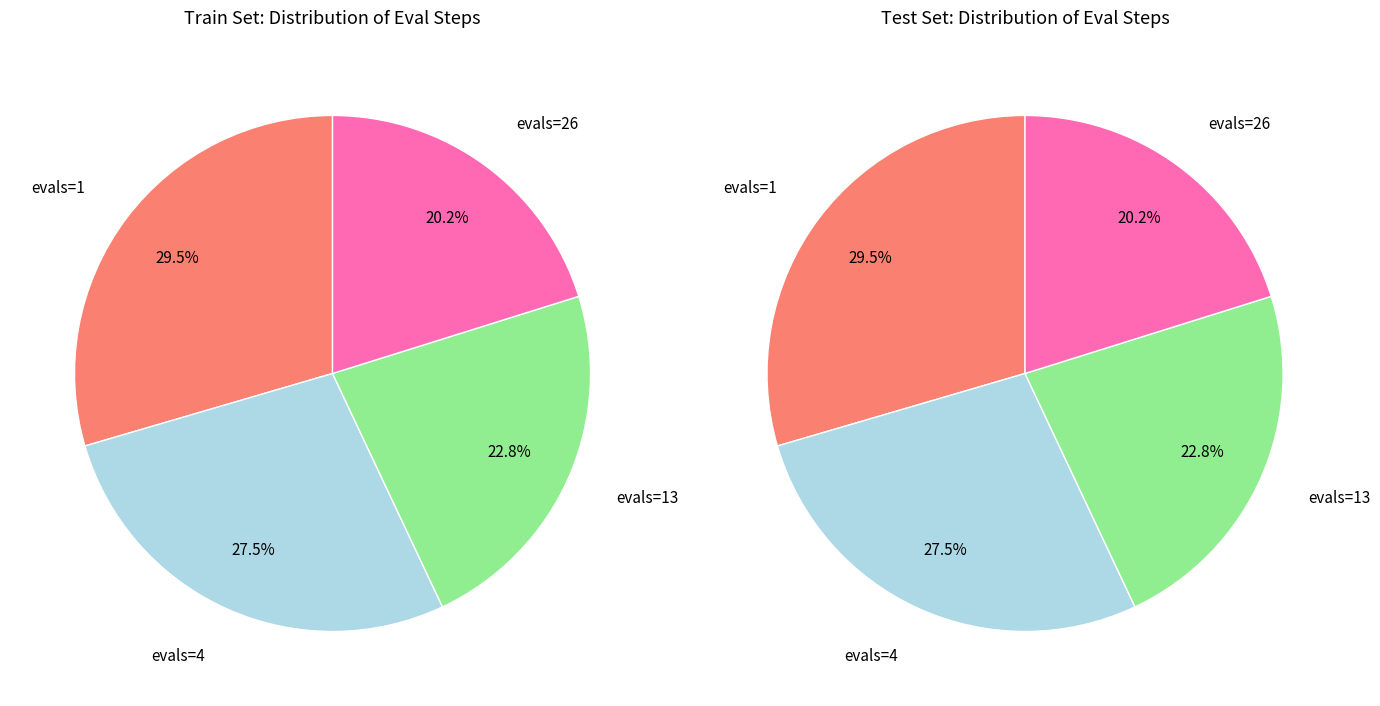

To the nearest percent, what is the combined percentage of evals=4 and evals=13?

50%